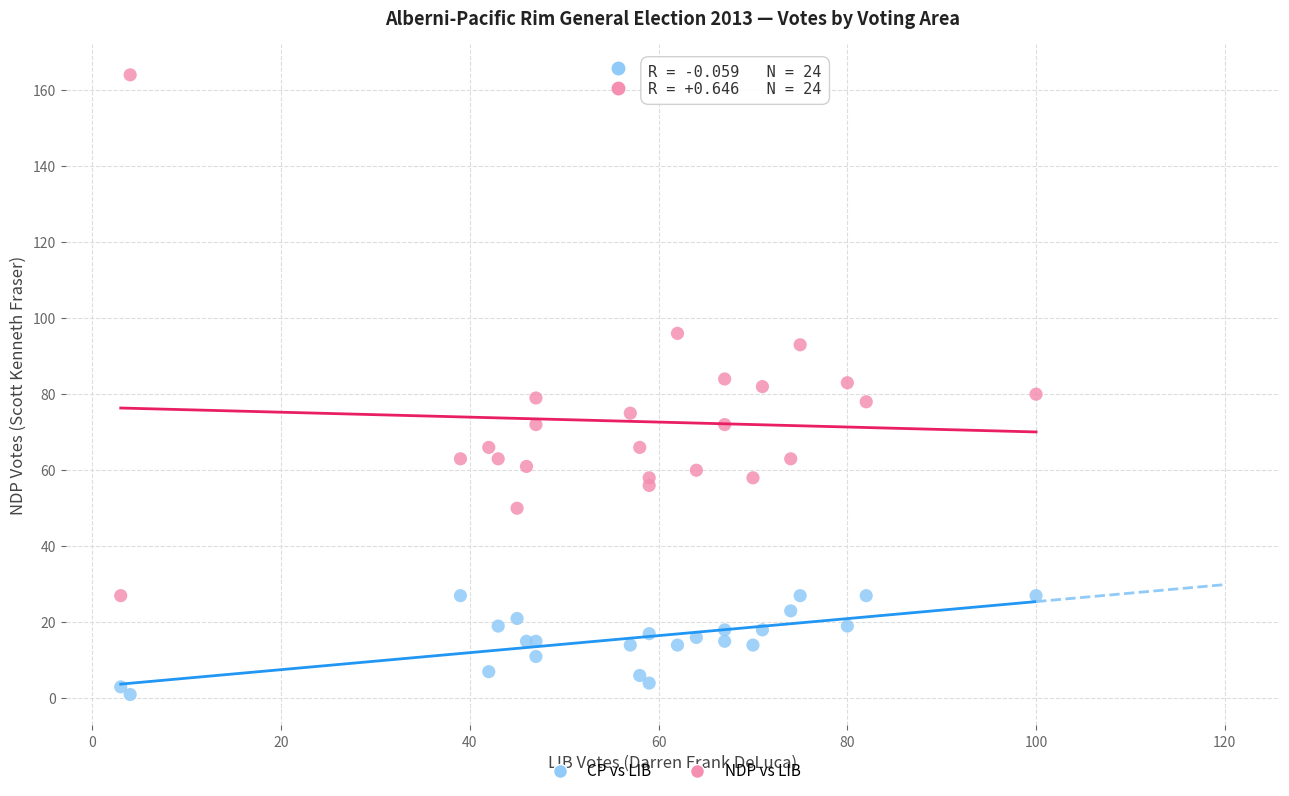

Which series has the largest Y range (max minus min)?

NDP vs LIB